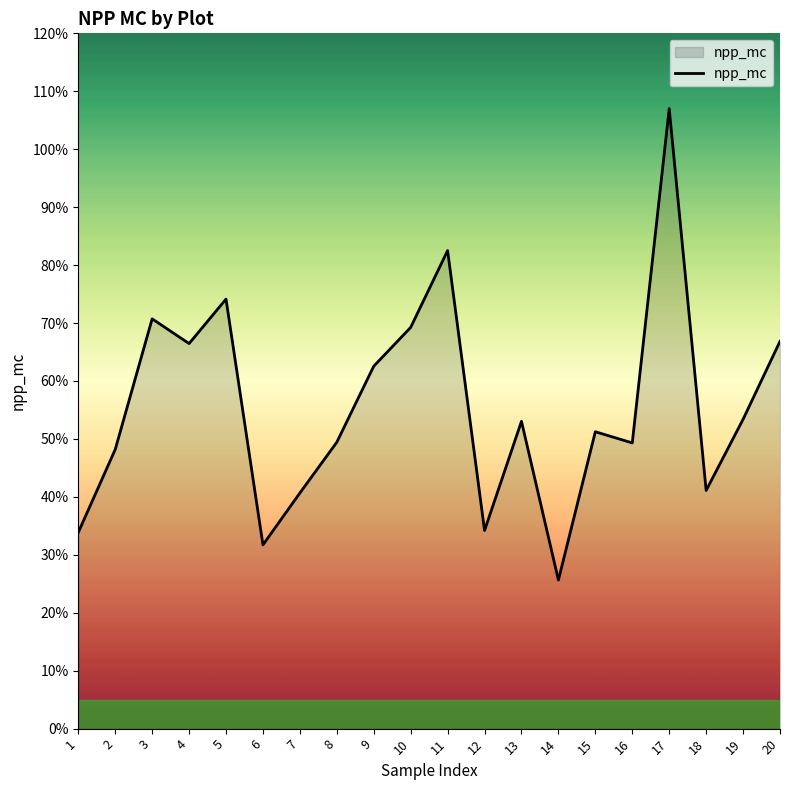

Rank the categories by value from lowest to highest.

14, 6, 1, 12, 7, 18, 2, 16, 8, 15, 13, 19, 9, 4, 20, 10, 3, 5, 11, 17